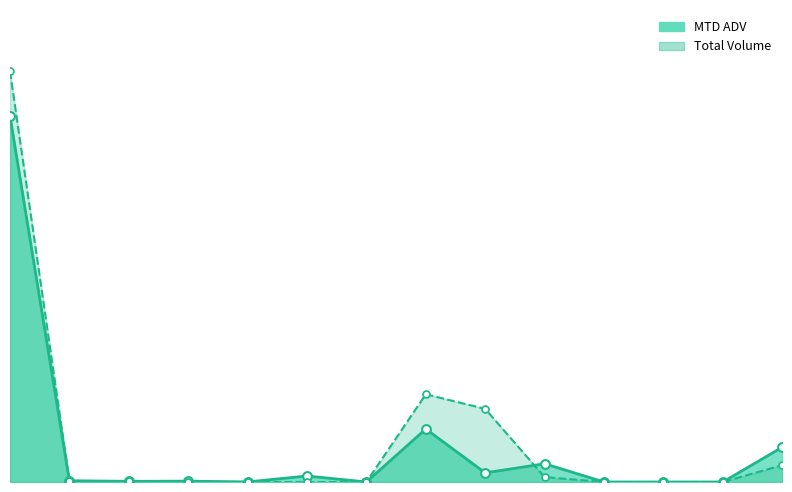

At which category is the sum across all series the highest?

EUR/USD FUTURES